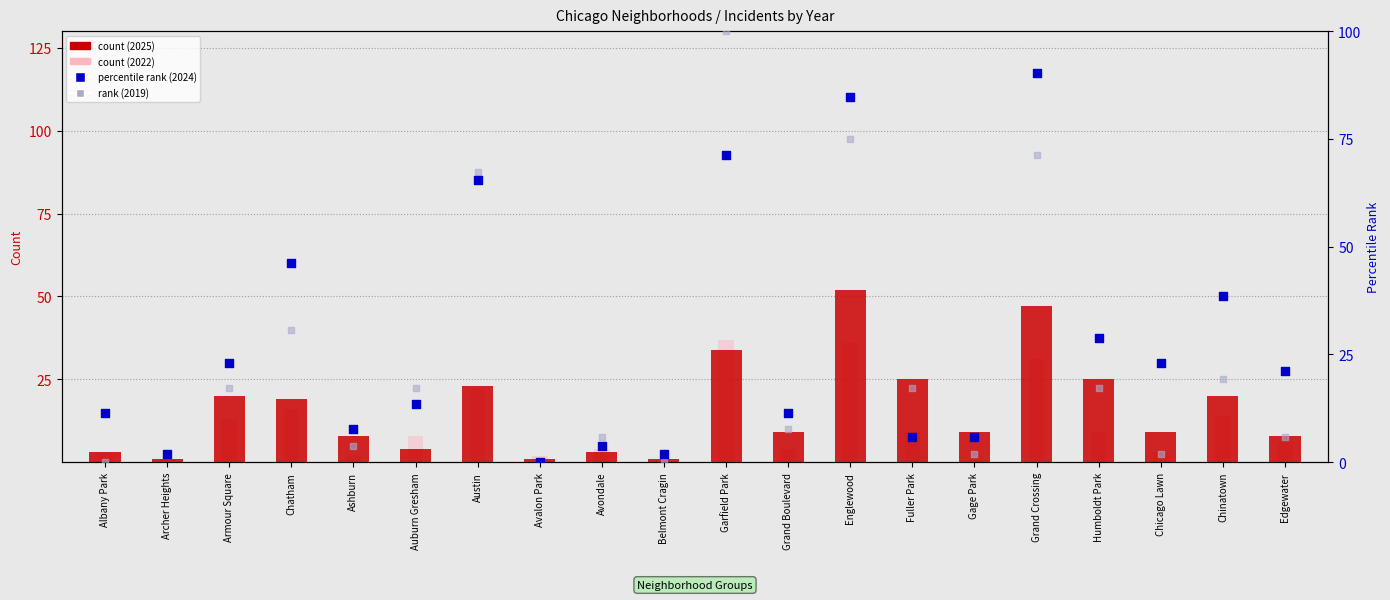

Which series reaches the minimum Y coordinate?

2024 percentile